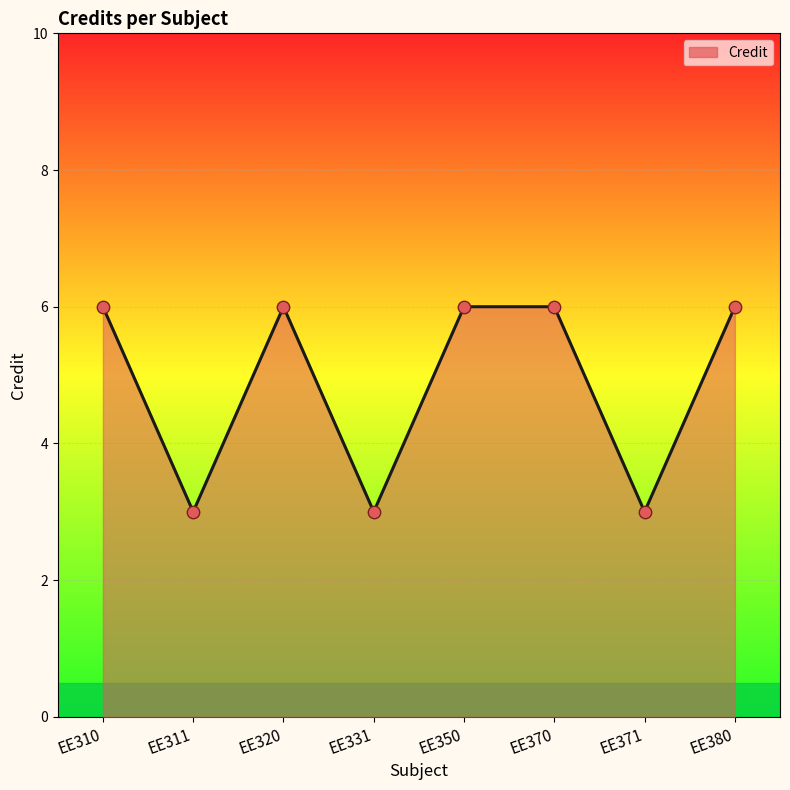

Between EE380 and EE331, which is larger?

EE380